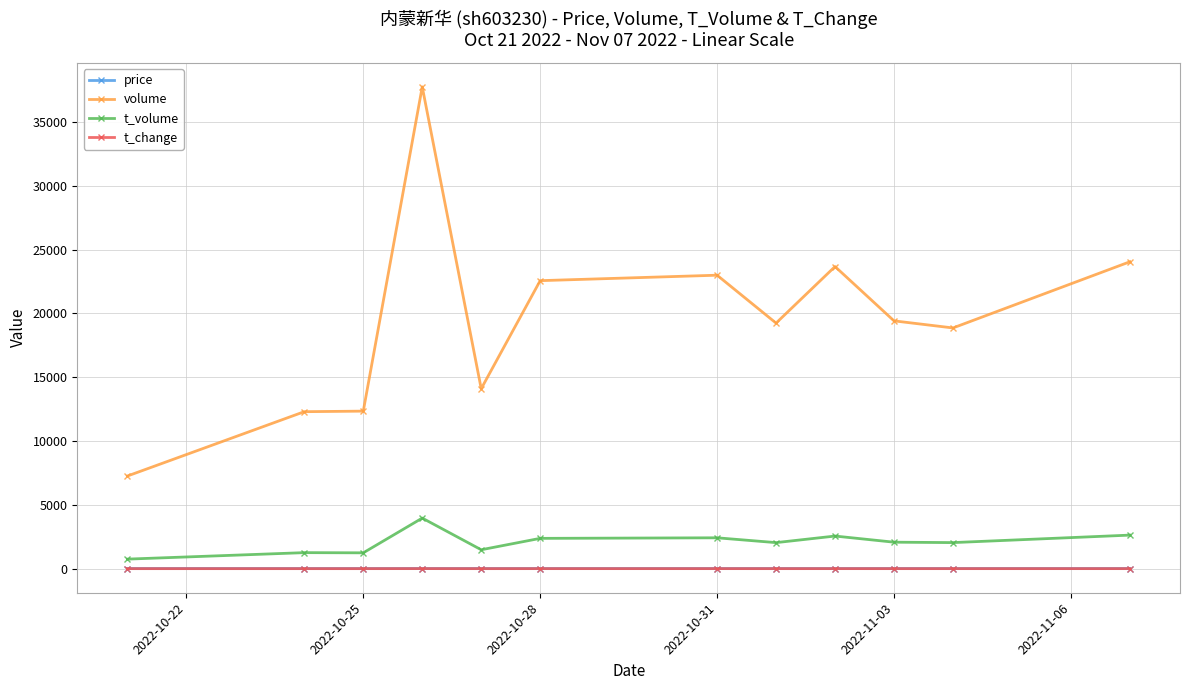

True or false: t_change and t_volume intersect in this chart.

False